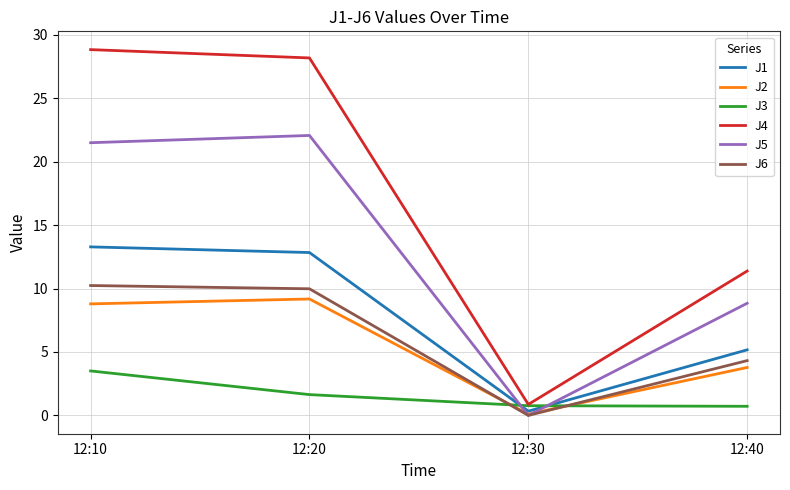

How many interior local valleys does the J2 series have?

1